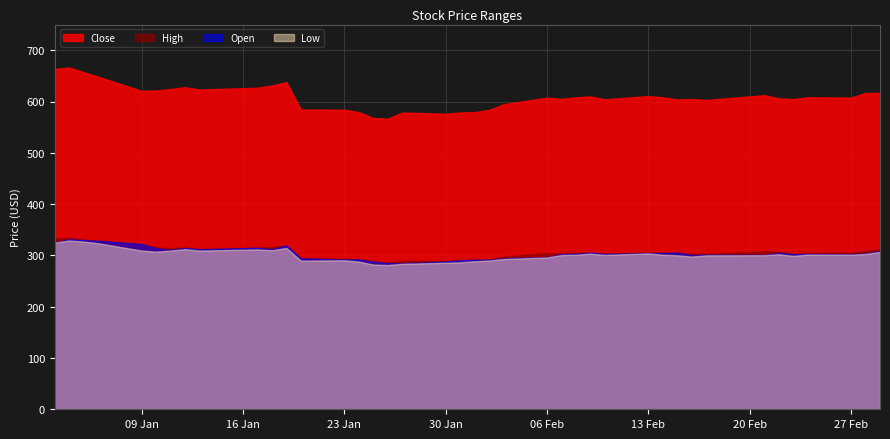

What is the value of the High point at the 33rd from the left?

302.7